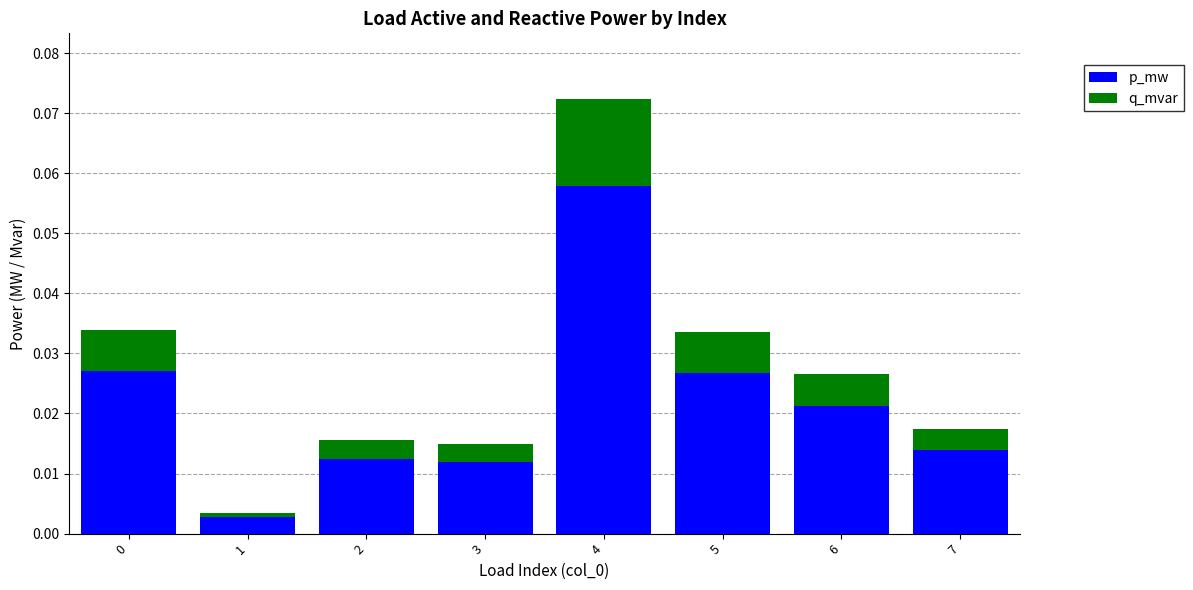

Count the number of data series in this chart.

2